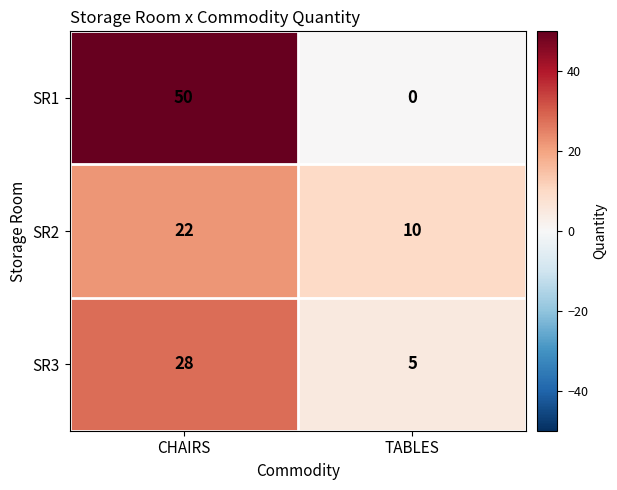

At which category does the chart reach its minimum across all series?

TABLES